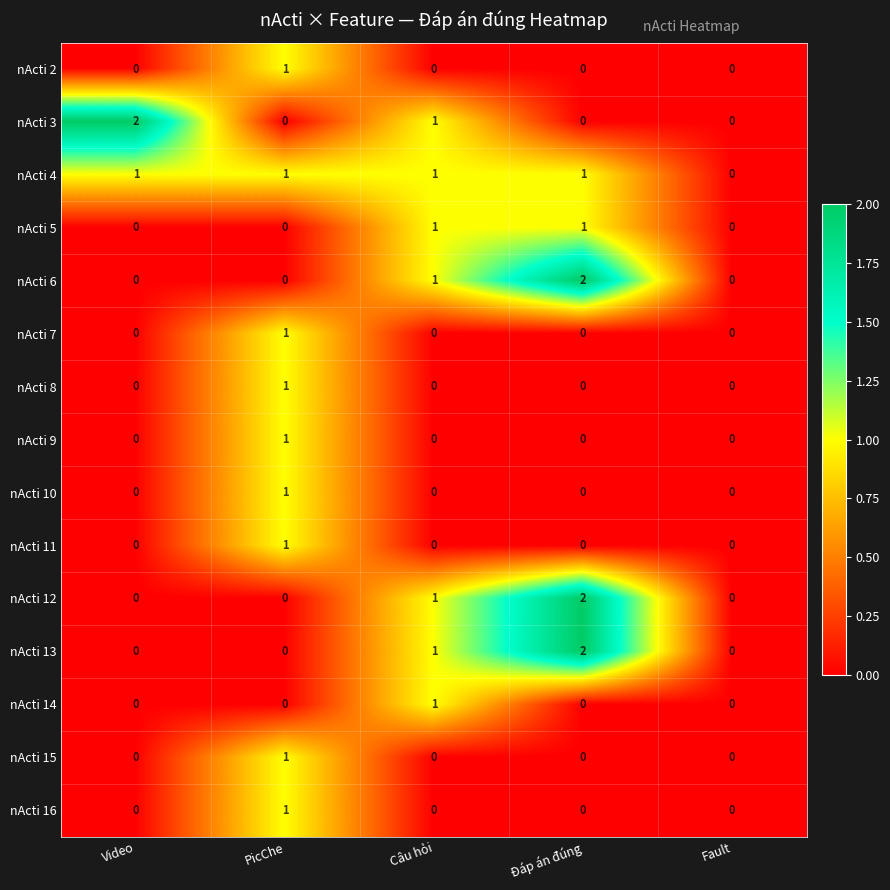

At which category is the sum across all series the highest?

PicChe